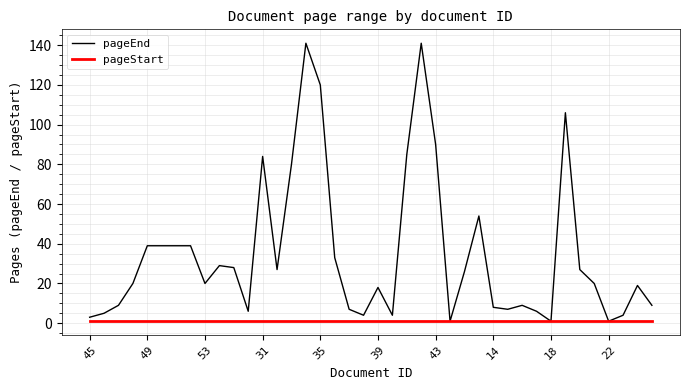

Which series has the largest range (max minus min)?

pageEnd